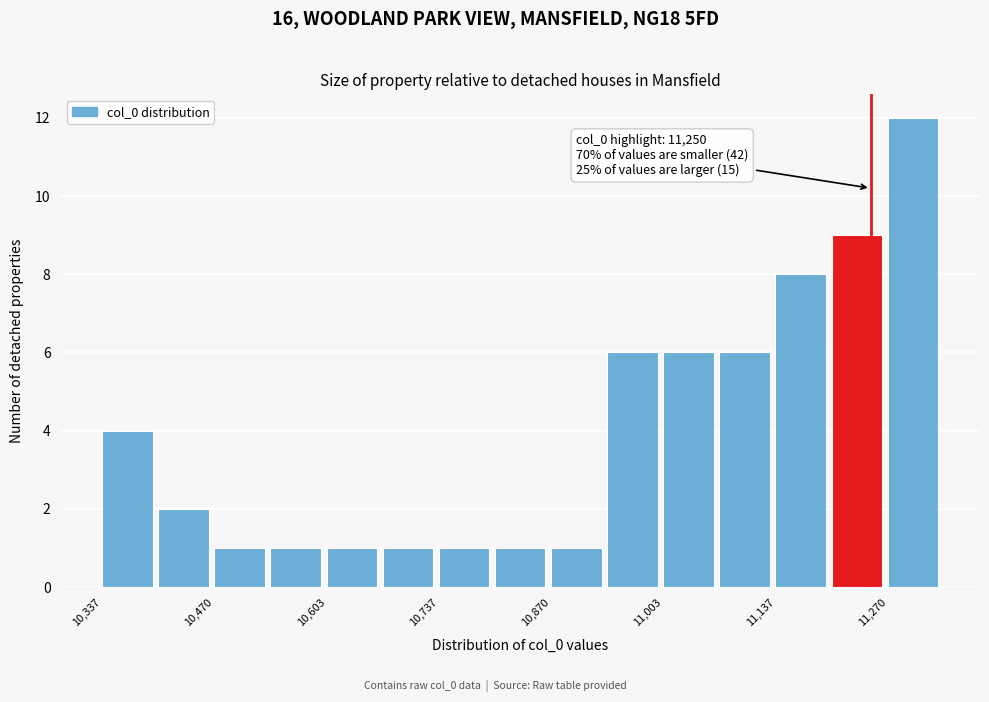

Around what value on the x-axis is the tallest bar? Give the approximate position of its centre, as read against the axis.

11300